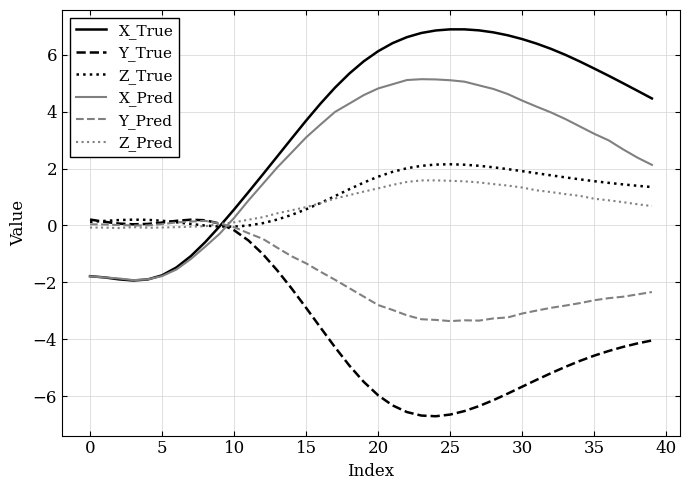

Which series has the largest range (max minus min)?

X_True